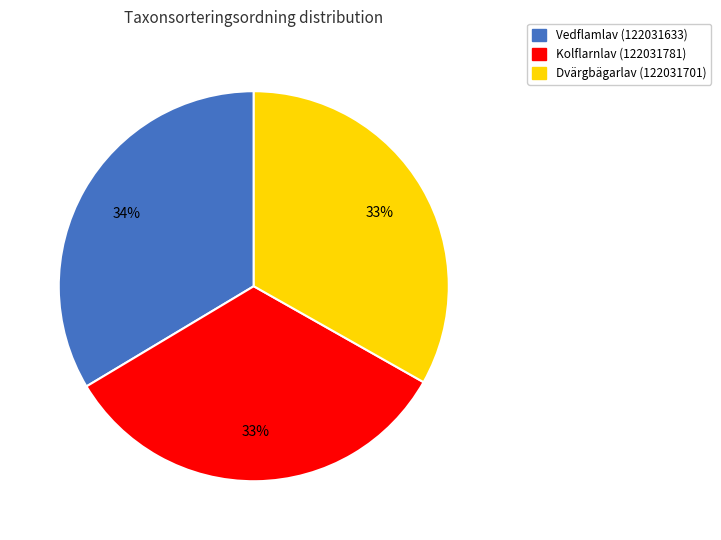

Is it true that Kolflarnlav (122031781) is 44% of the pie?

False